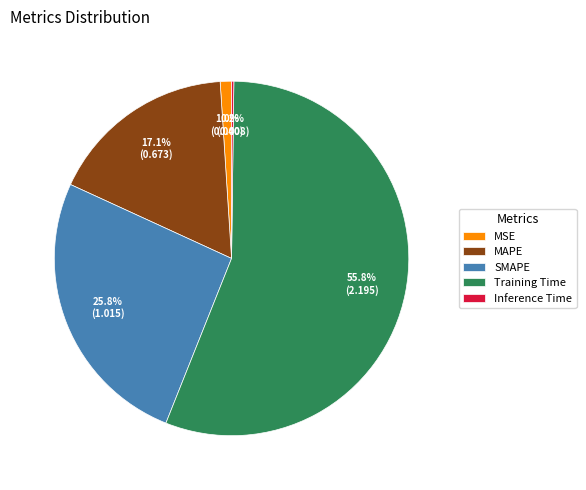

Is there a majority slice in this chart?

Yes